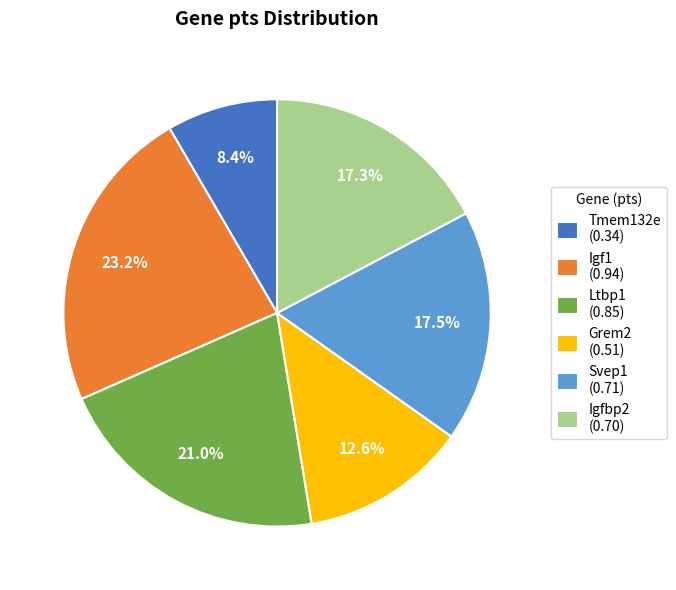

Between Igfbp2 (0.70) and Ltbp1 (0.85), which is larger?

Ltbp1 (0.85)